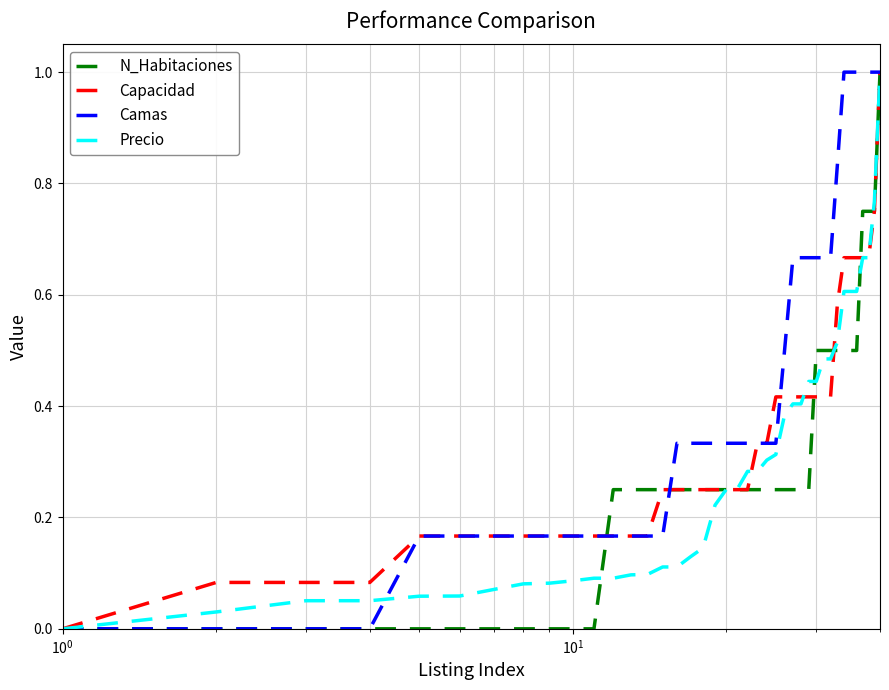

What is the highest value of the Precio series?

1.0